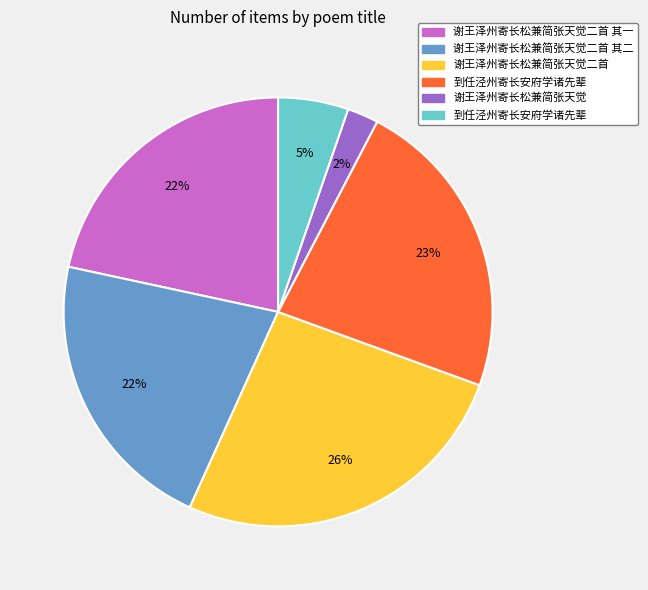

To the nearest percent, what is the average slice percentage?

17%